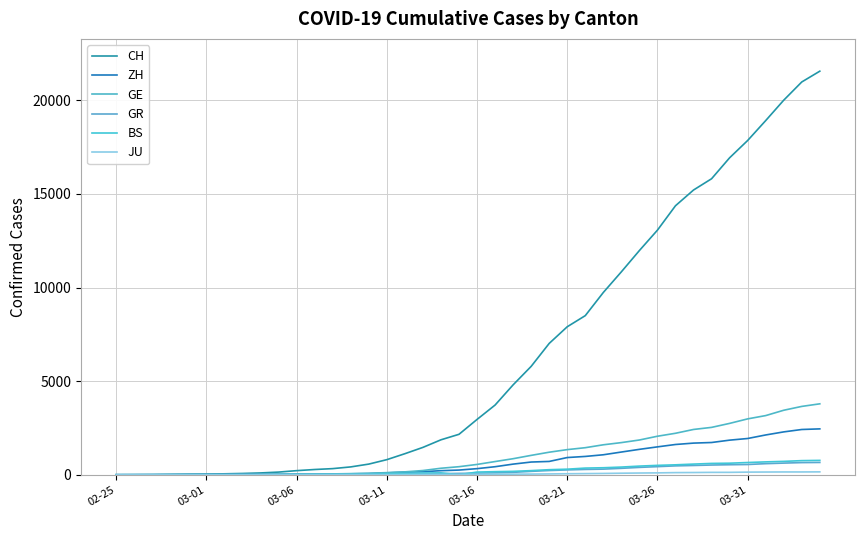

At which category is the sum across all series the highest?

39